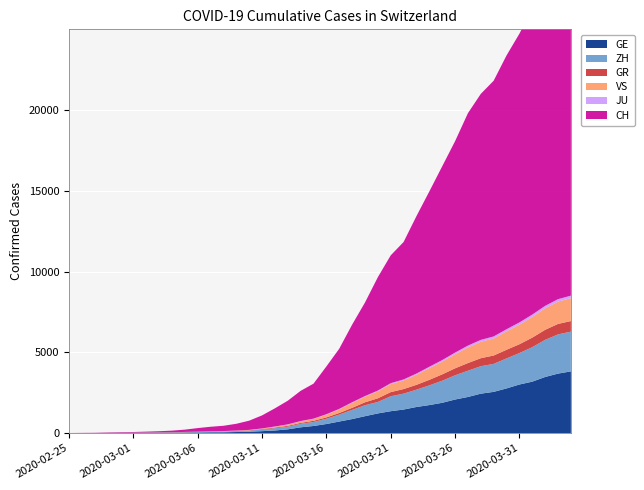

Reading right to left, what are all the values shown in this chart?

GE: 3816	3678	3469	3180	3003	2761	2547	2436	2231	2073	1870	1729	1611	1453	1350	1212	1041	863	710	556	435	351	227	155	114	80	60	45	43	30	20	16	14	11	10	9	5	1	1	0
ZH: 2461	2428	2300	2136	1947	1859	1733	1701	1627	1500	1368	1221	1073	984	925	711	679	568	429	326	250	218	163	140	101	62	49	40	34	29	23	15	13	10	7	6	2	2	0	0
GR: 657	649	622	592	547	535	519	495	474	433	393	343	300	284	258	226	182	128	101	84	71	56	53	43	31	22	18	18	17	16	14	12	9	9	6	6	6	2	2	0
JU: 154	149	149	145	140	128	127	119	114	100	92	82	69	61	54	44	36	32	29	25	19	18	17	12	7	7	7	5	5	4	4	2	2	1	1	1	1	1	0	0
VS: 1418	1385	1334	1282	1211	1144	1055	1017	968	874	793	728	628	535	498	436	349	312	225	172	115	98	76	53	30	22	17	12	7	6	5	4	3	3	2	1	1	0	0	0
CH: 21593	21017	20040	18946	17882	16957	15837	15235	14394	13091	12000	10858	9752	8512	7918	7022	5794	4807	3727	2959	2165	1870	1463	1125	807	570	419	327	280	219	142	97	69	50	36	30	20	8	4	0